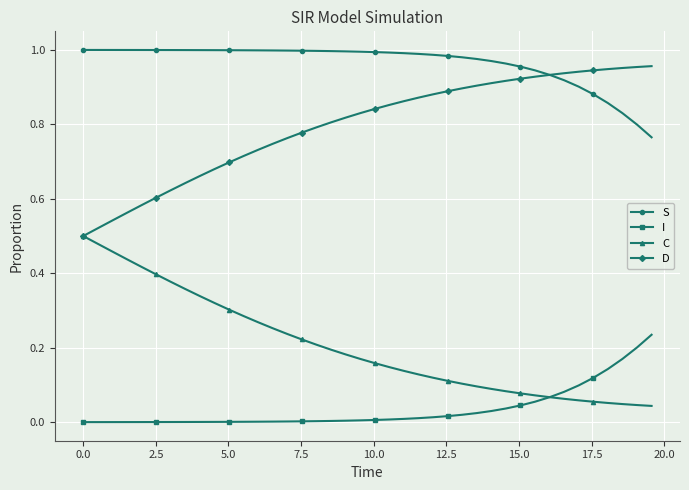

True or false: S and I intersect in this chart.

False